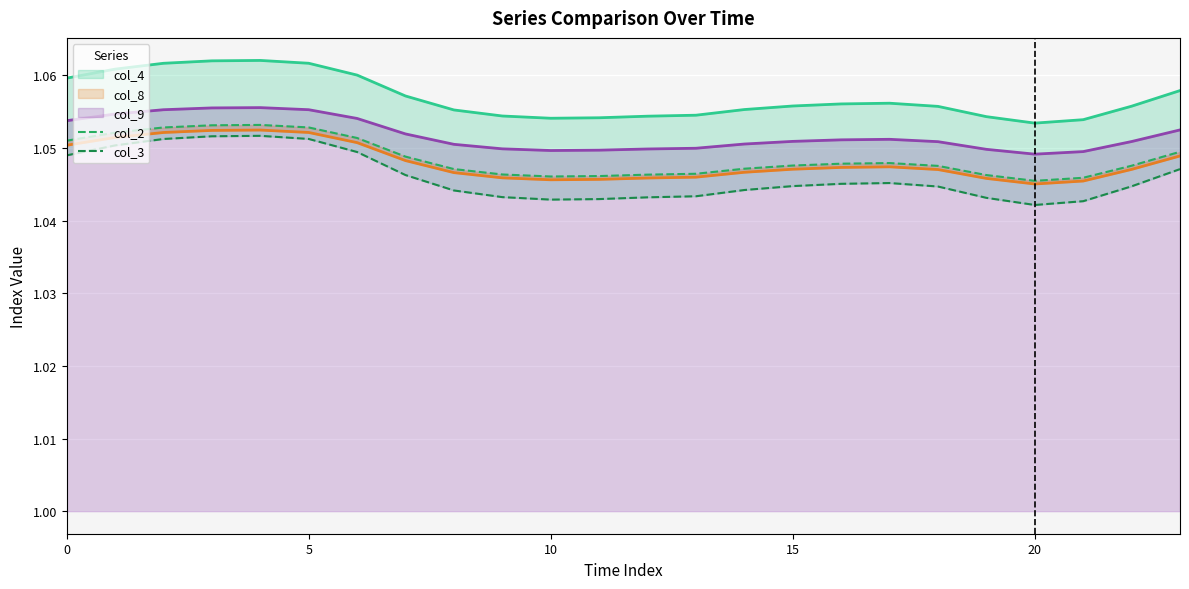

True or false: col_2 and col_3 intersect in this chart.

False